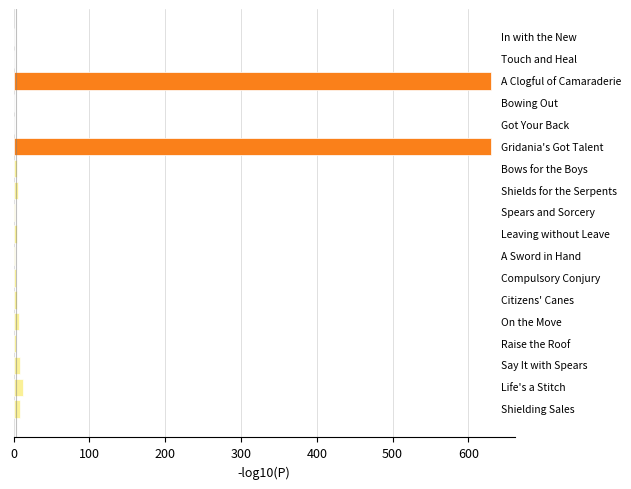

Are the bars horizontal?

Yes